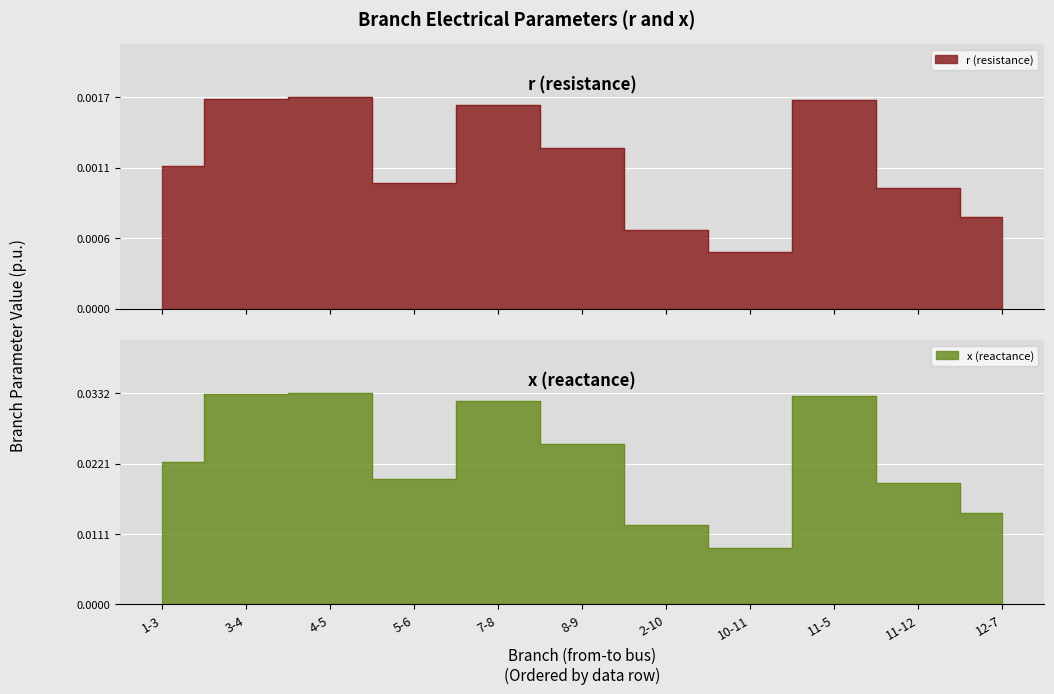

Does the chart display data point markers on the line(s)?

No